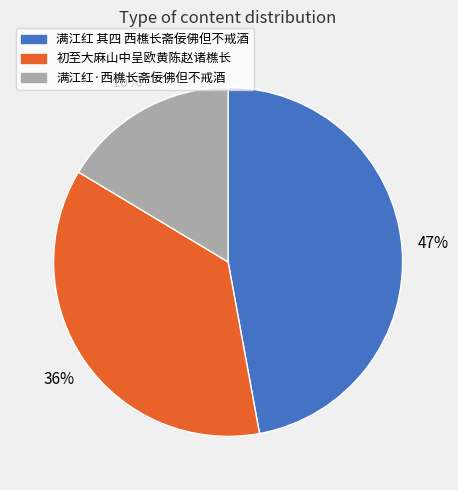

The 满江红·西樵长斋佞佛但不戒酒 slice represents 16% of the pie. True or false?

True